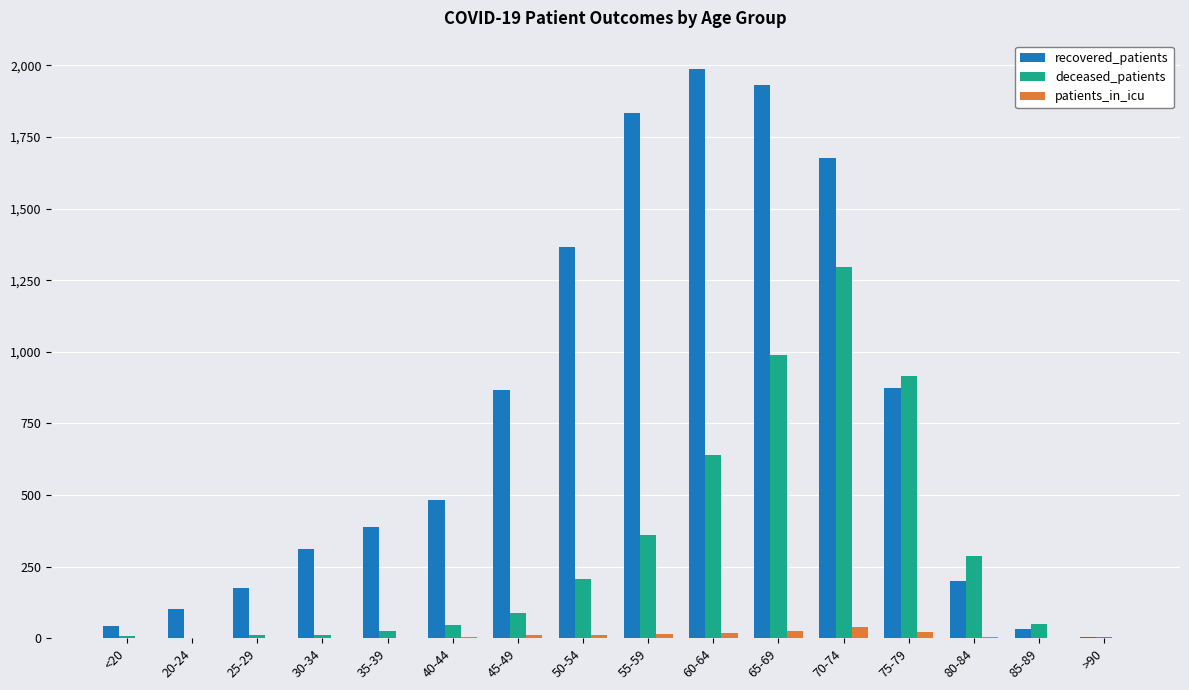

How many distinct data groups are displayed?

3